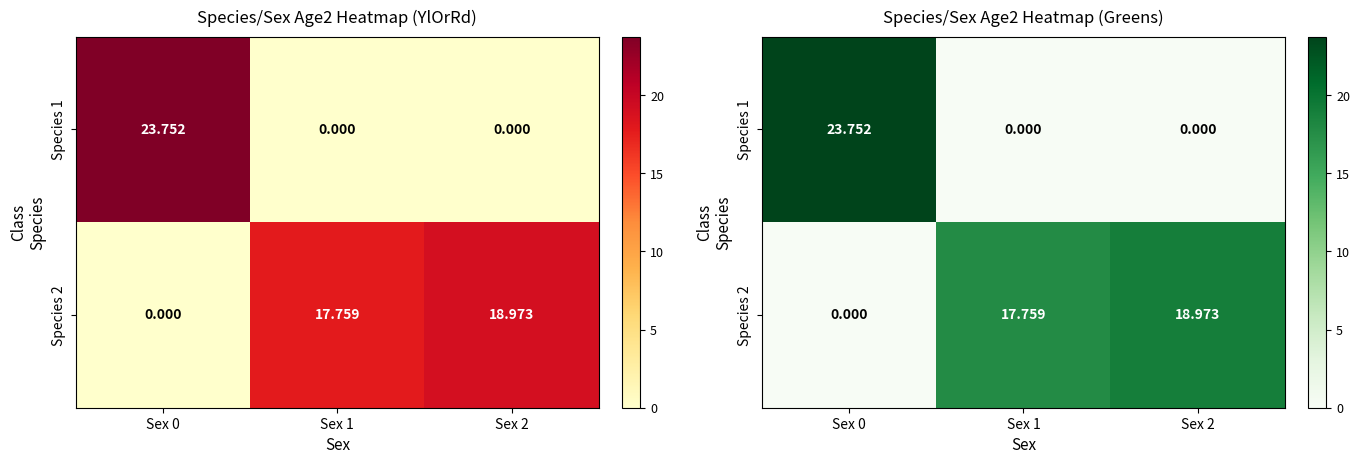

What is the sum of all Species 2 values?

36.7